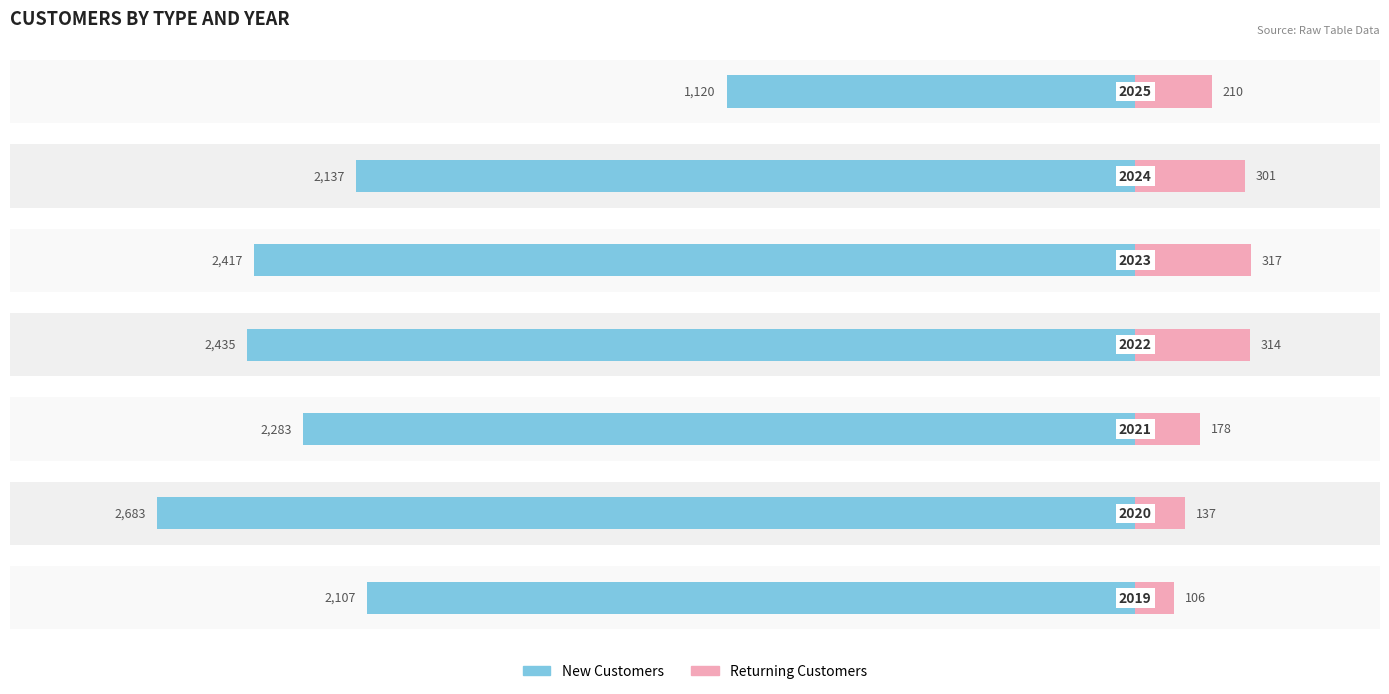

What are all the series names shown in the legend?

new_customers, returning_customers